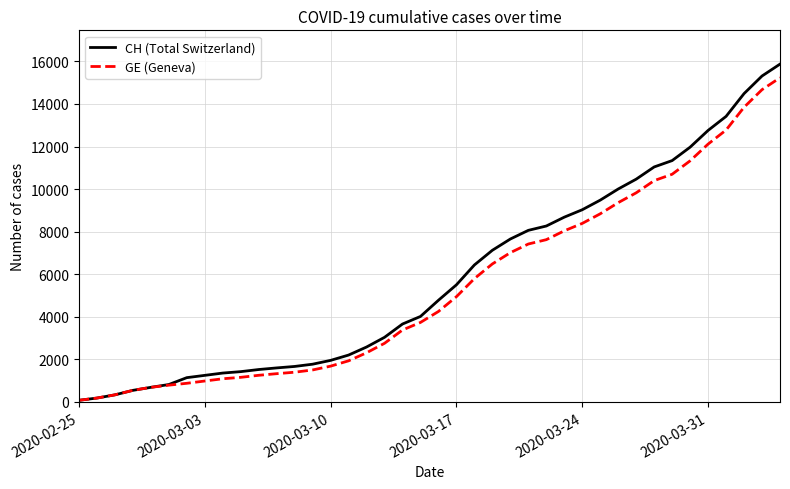

What is the lowest value of the CH (Total Switzerland) series?

73